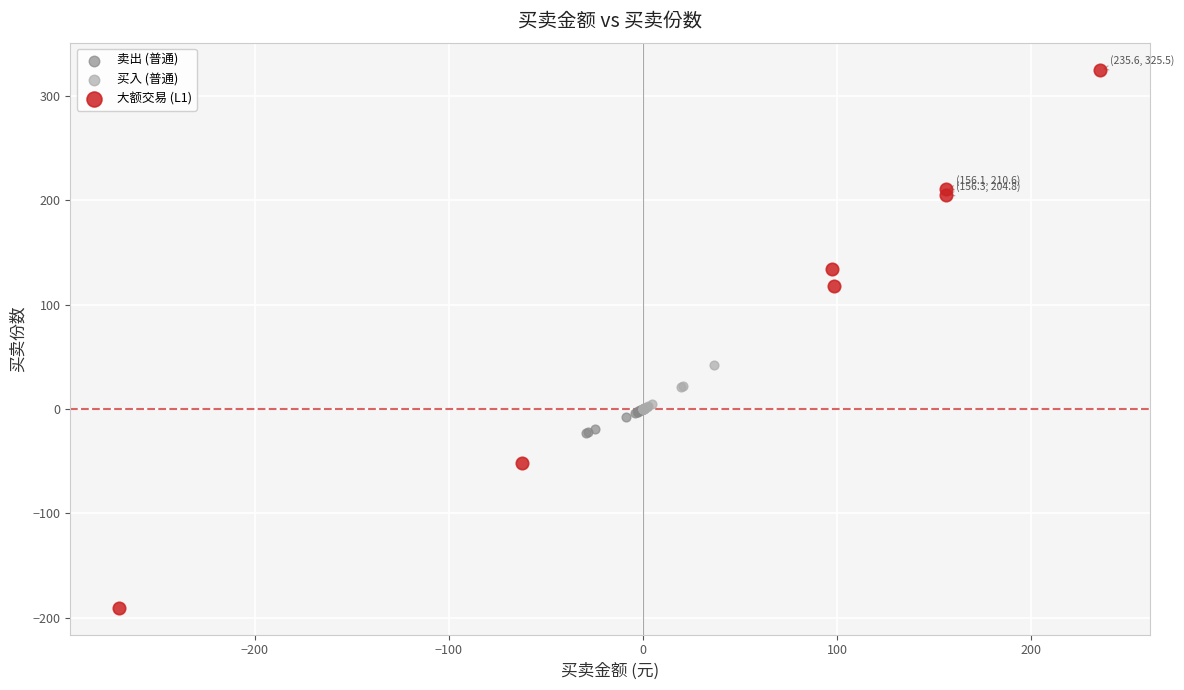

Which series reaches the minimum Y coordinate?

大额交易 (L1)